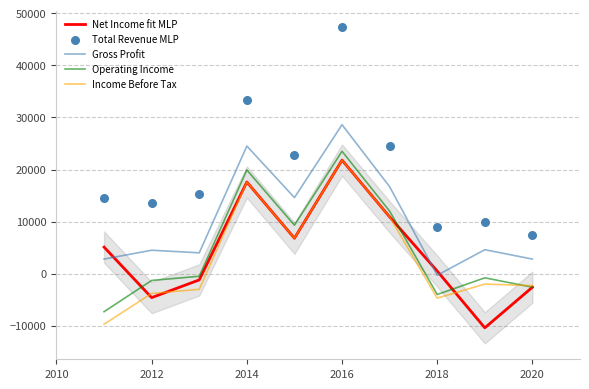

Which series has the largest total across all categories?

Total Revenue MLP